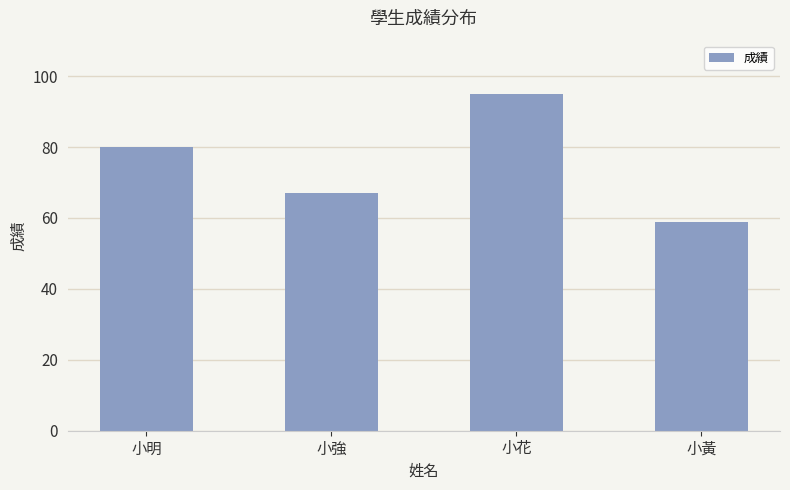

What position from the left is 小花?

3